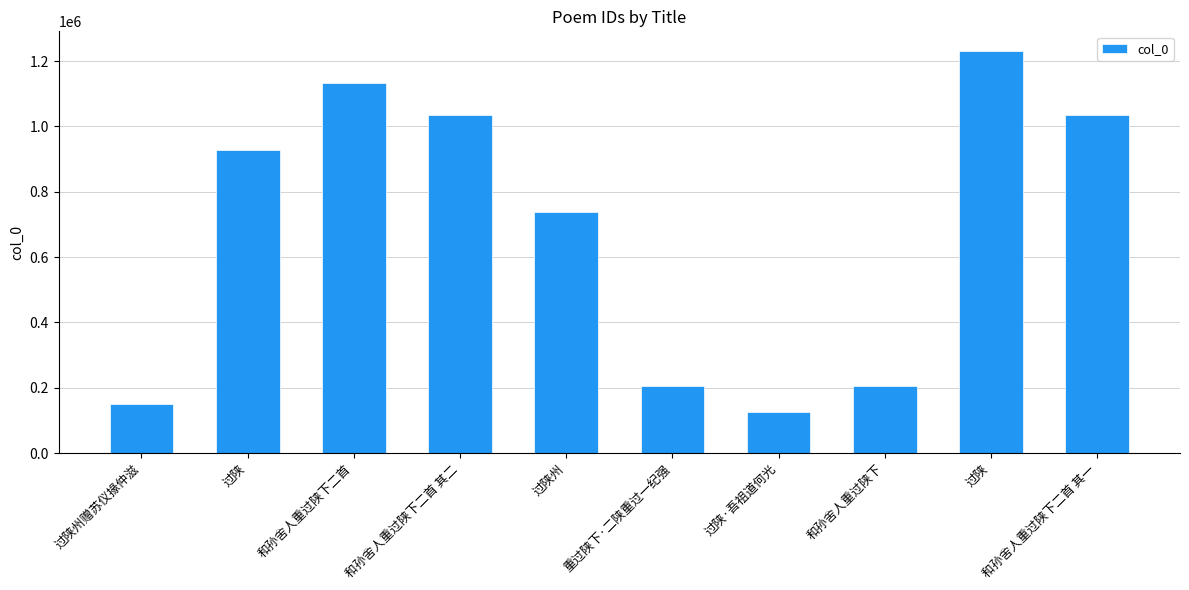

At which label does the data first exceed 927015?

和孙舍人重过陕下二首